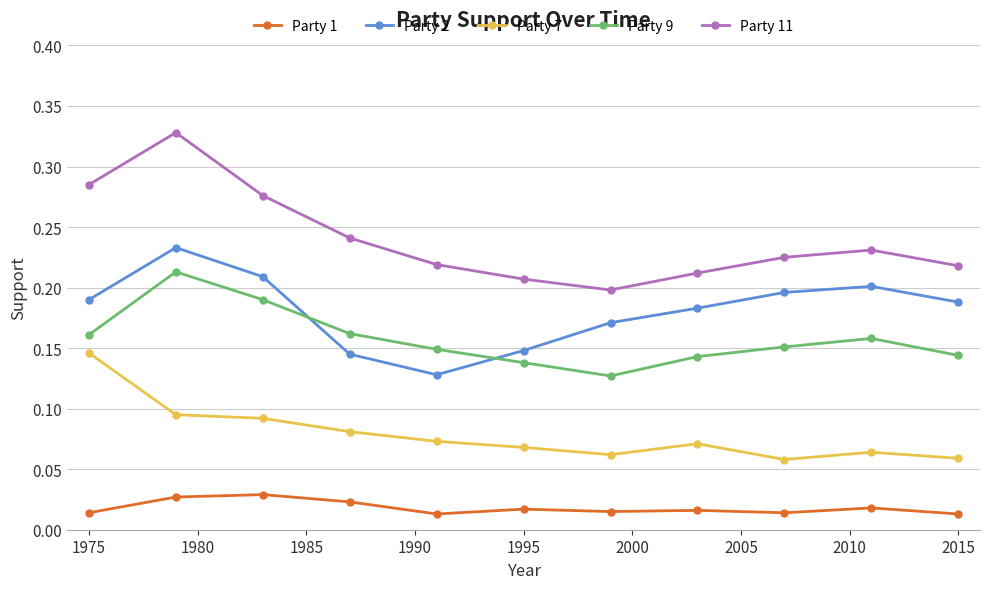

Which series has the widest spread of values?

Party 11